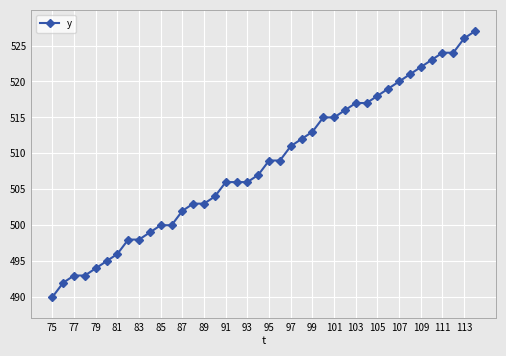

What is the value of the 16th point from the left?

504